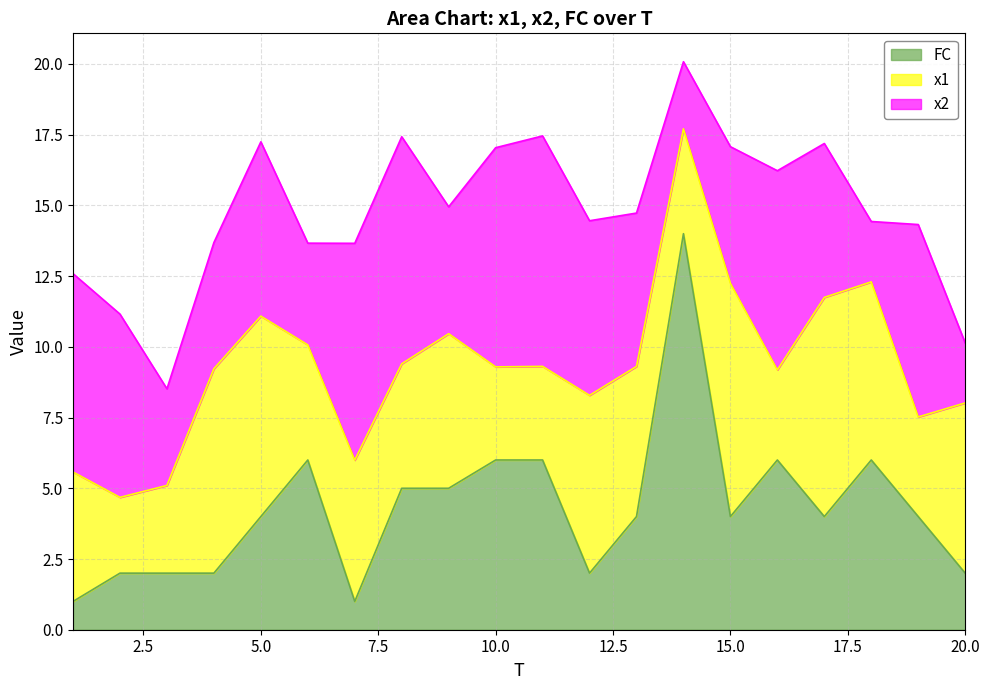

In FC, how many points are higher than both neighbors (excluding endpoints)?

4